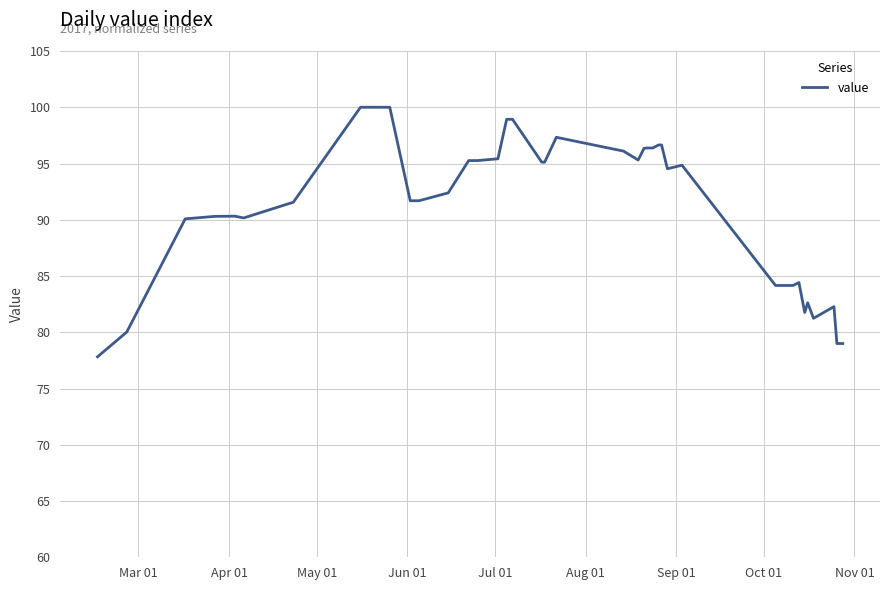

What is the difference between the maximum and minimum values?

22.2